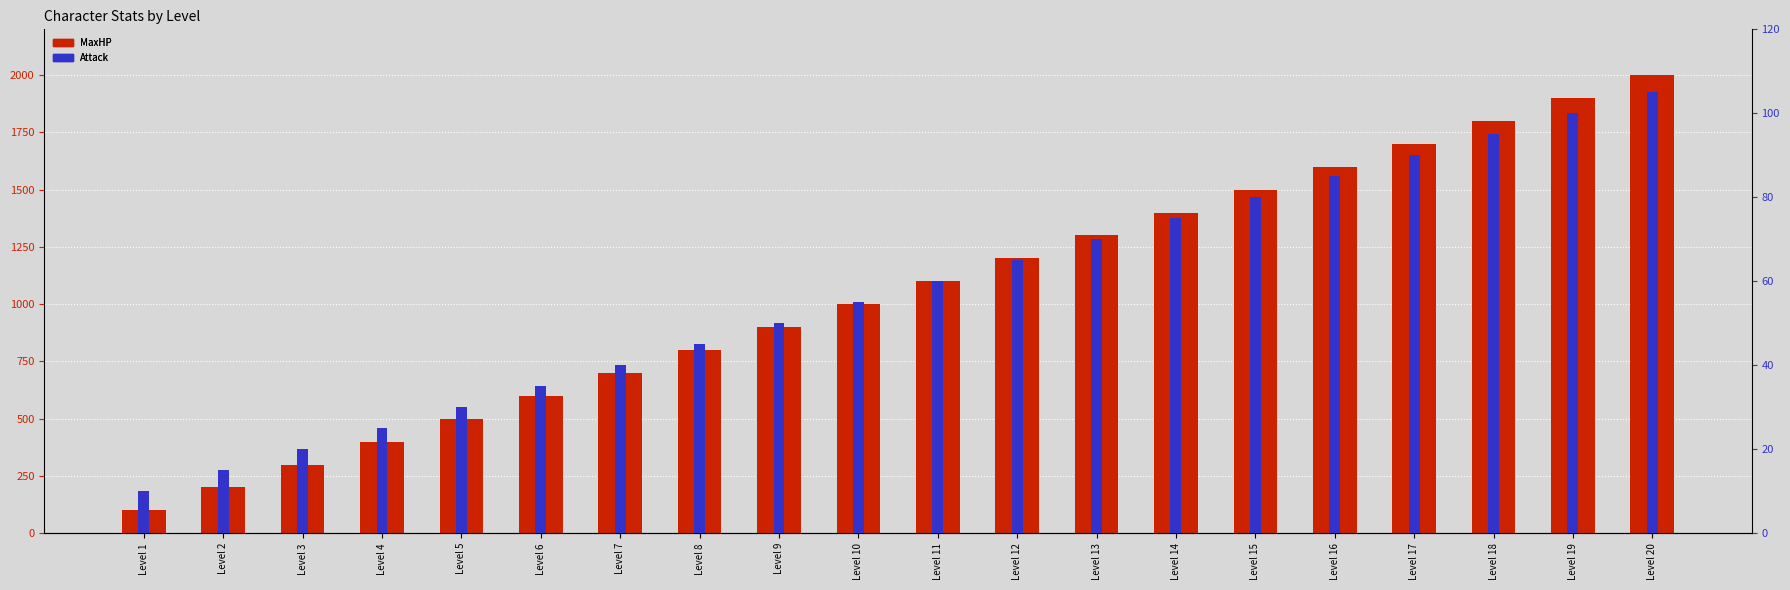

Are the bars horizontal?

No